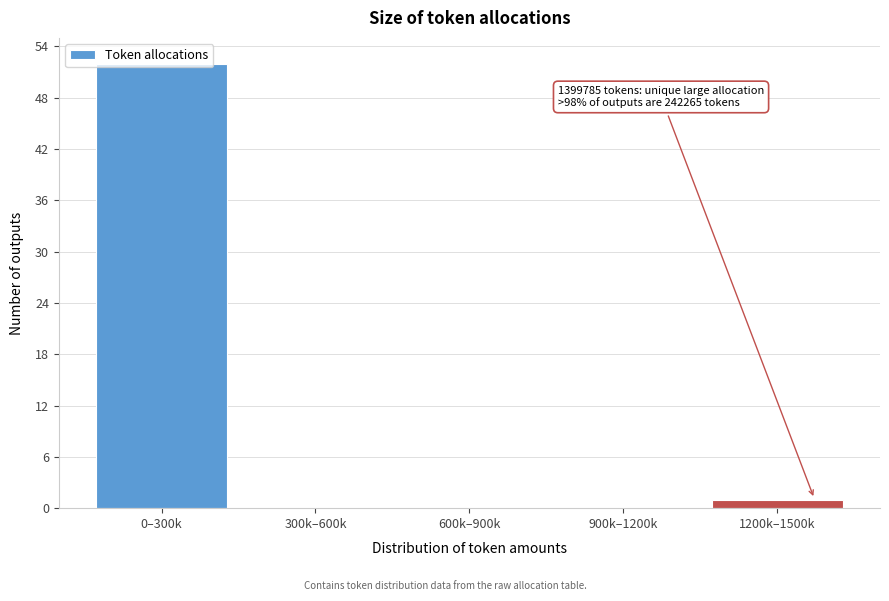

What is the sum of all values?

53